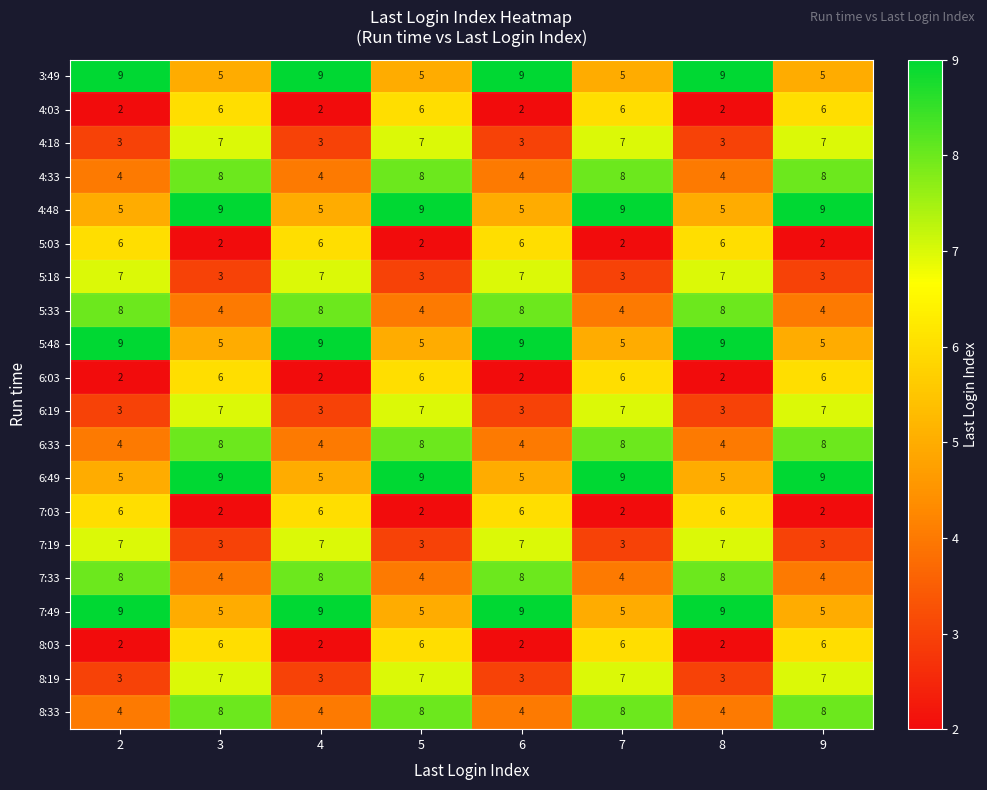

Count the 5:03 values in the range 2 to 6.

8